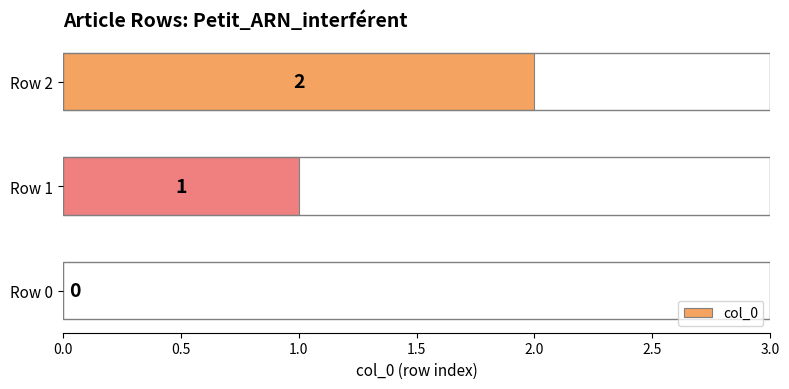

How many values are between 0 and 2?

3